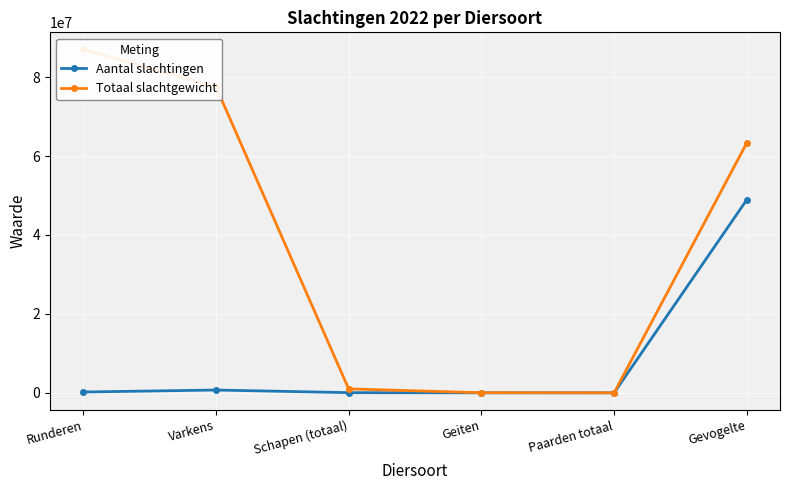

Rank the series by their average value, from lowest to highest.

Aantal slachtingen, Totaal slachtgewicht